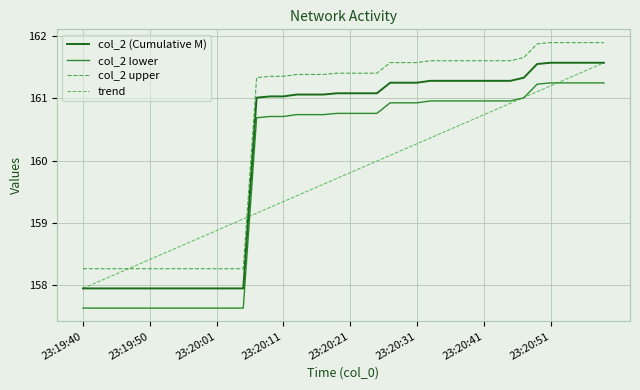

Is this an area chart (filled region under the line)?

No